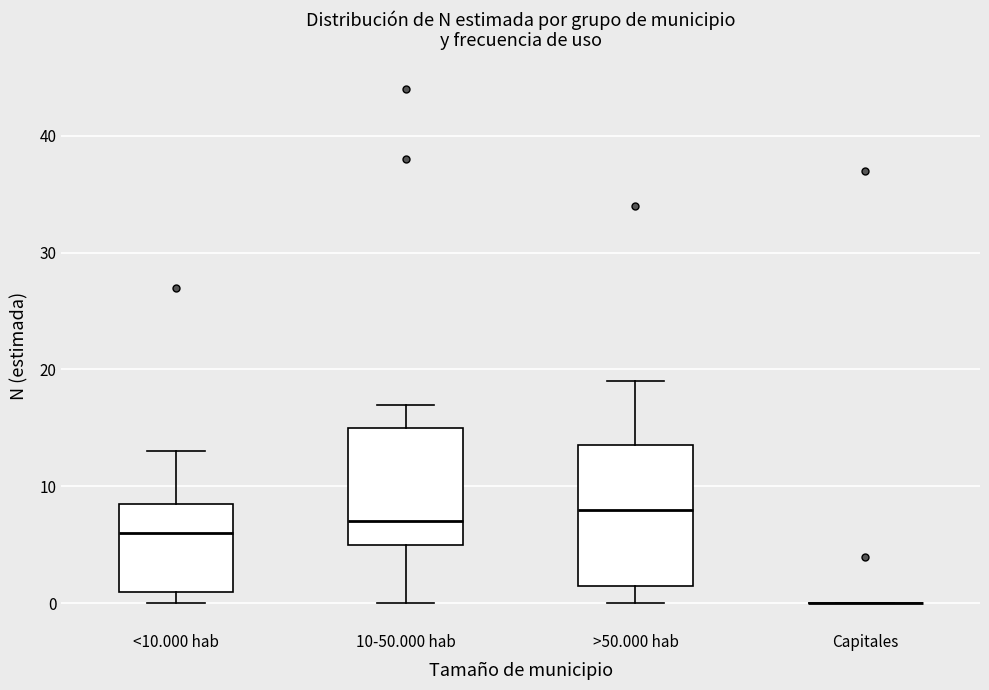

Where is the lower edge of the box for <10.000 hab on the y-axis? The values are not printed on the chart, so give them approximately, as read against the axis.

1